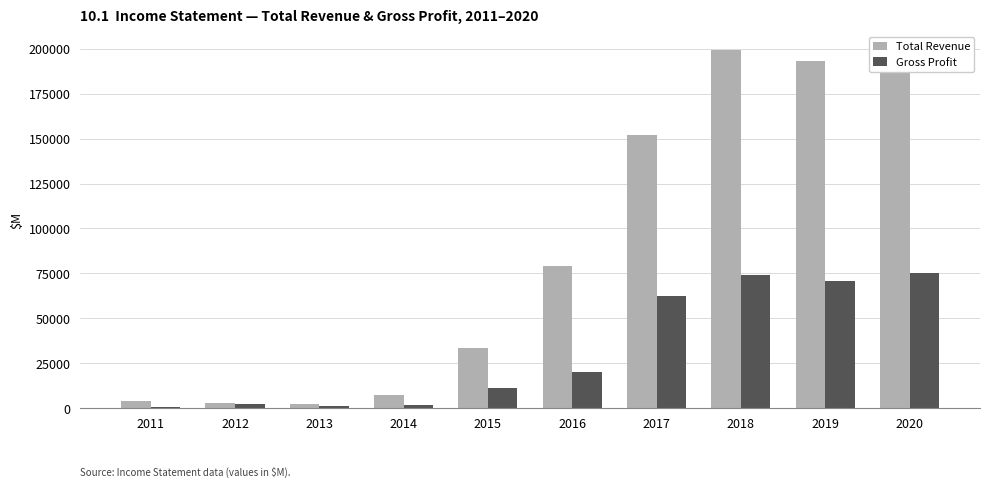

What is the sum of all Gross Profit values?

320600